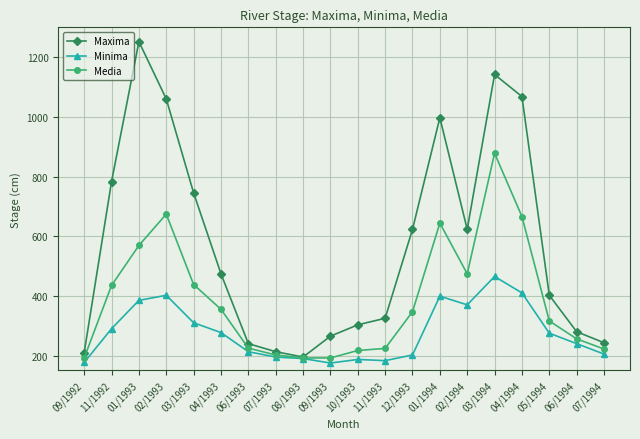

What is the sum of all Media values?

7718